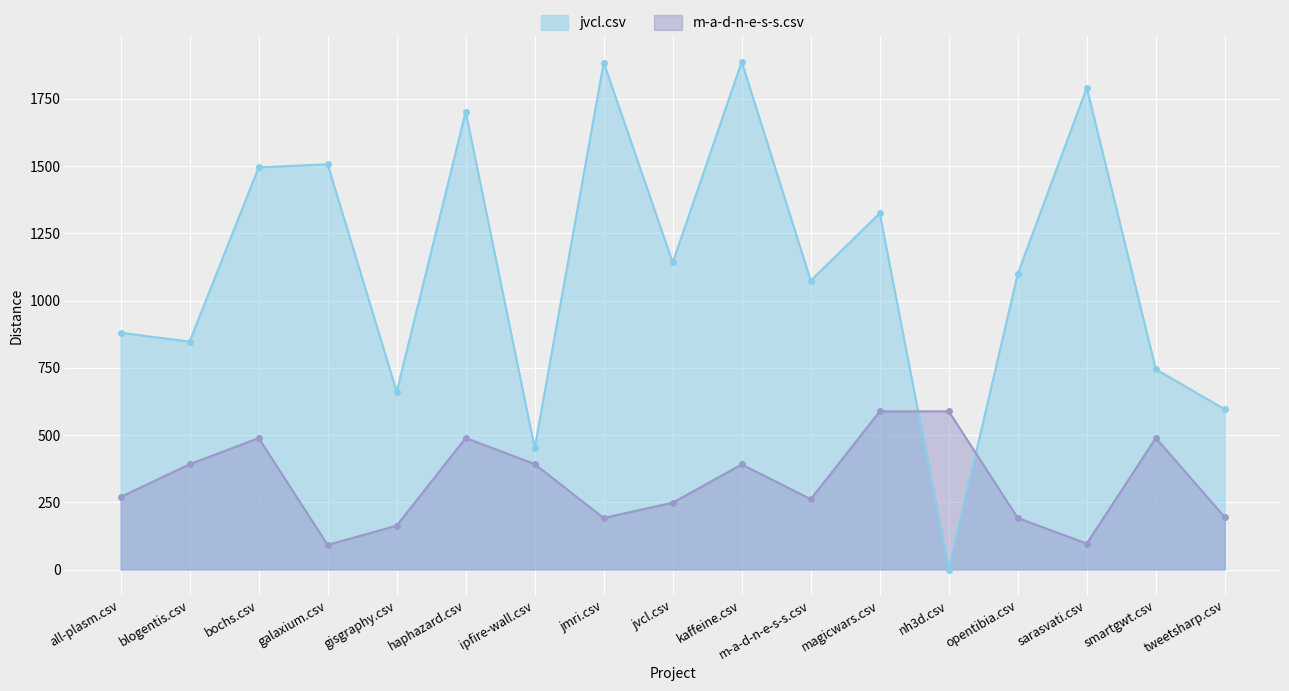

At how many categories does at least one series exceed 692?

13